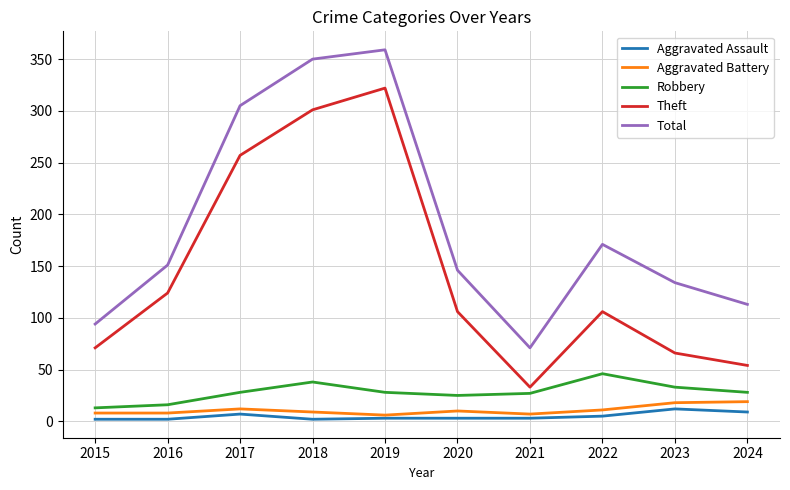

At how many categories does at least one series exceed 21?

10